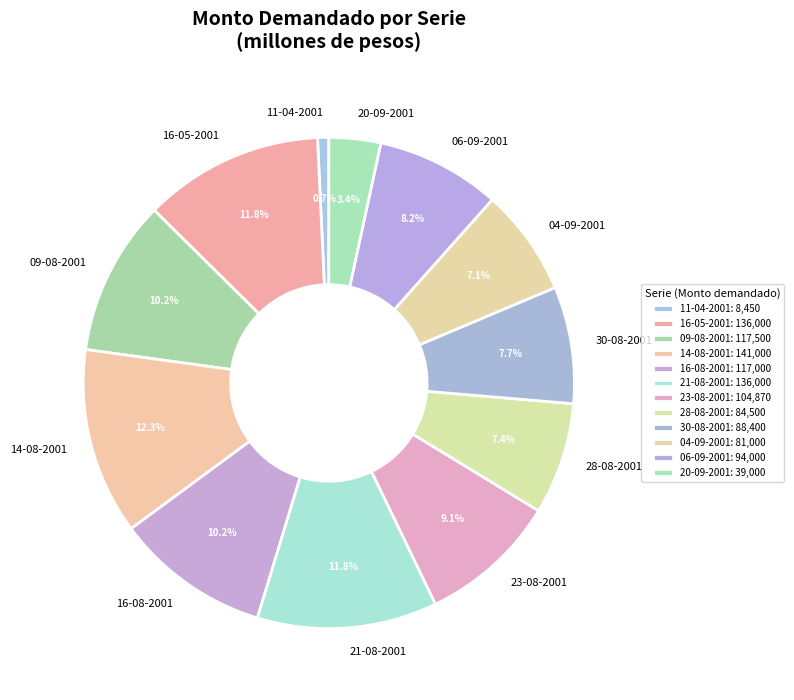

What percentage is the 11-04-2001 slice, to the nearest percent?

1%